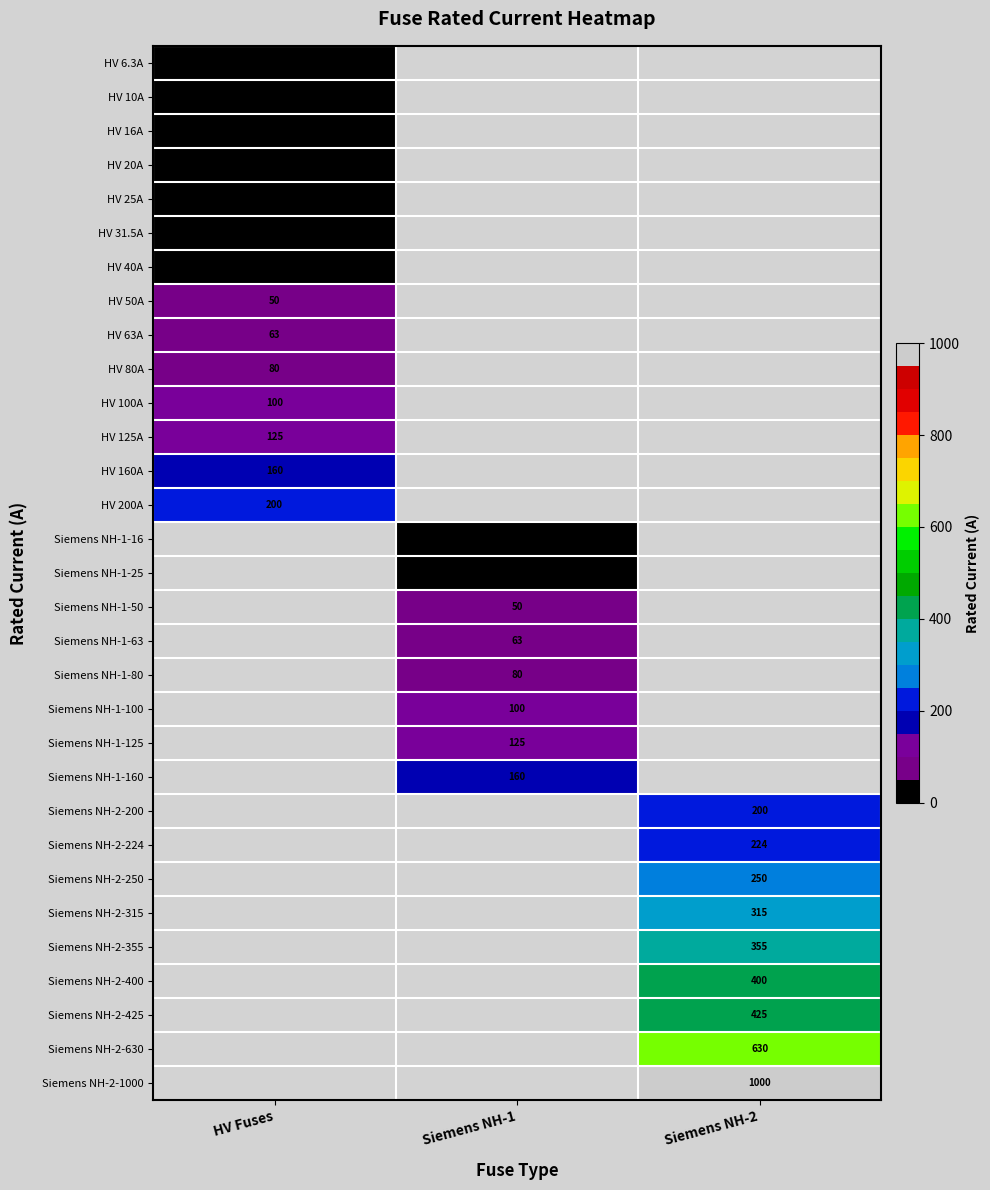

The Siemens NH-1-50 series shows 50.0 at Siemens NH-1. True or false?

True